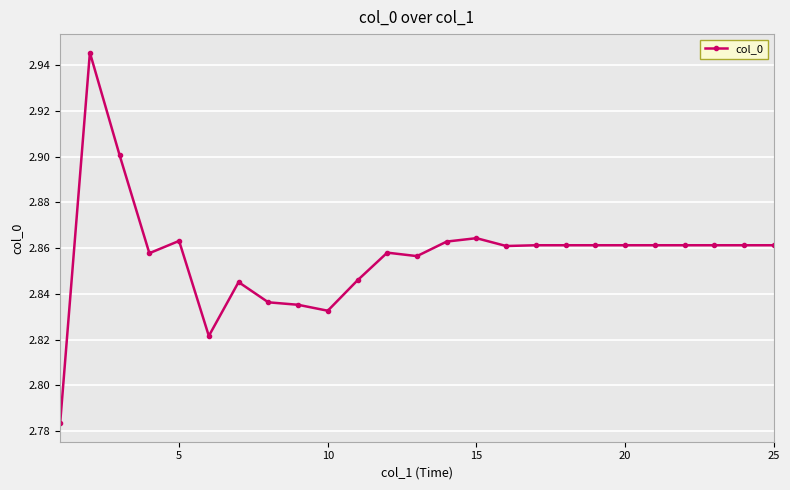

What is the sum of all values?

71.4